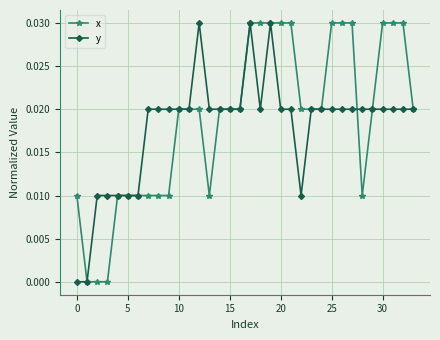

True or false: y has more than 2 points higher than both neighbors.

True